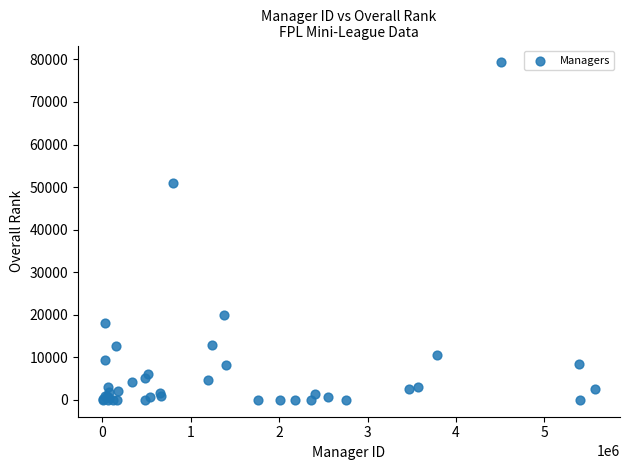

What Y value in the scatter plot is closest to 39652?

50980